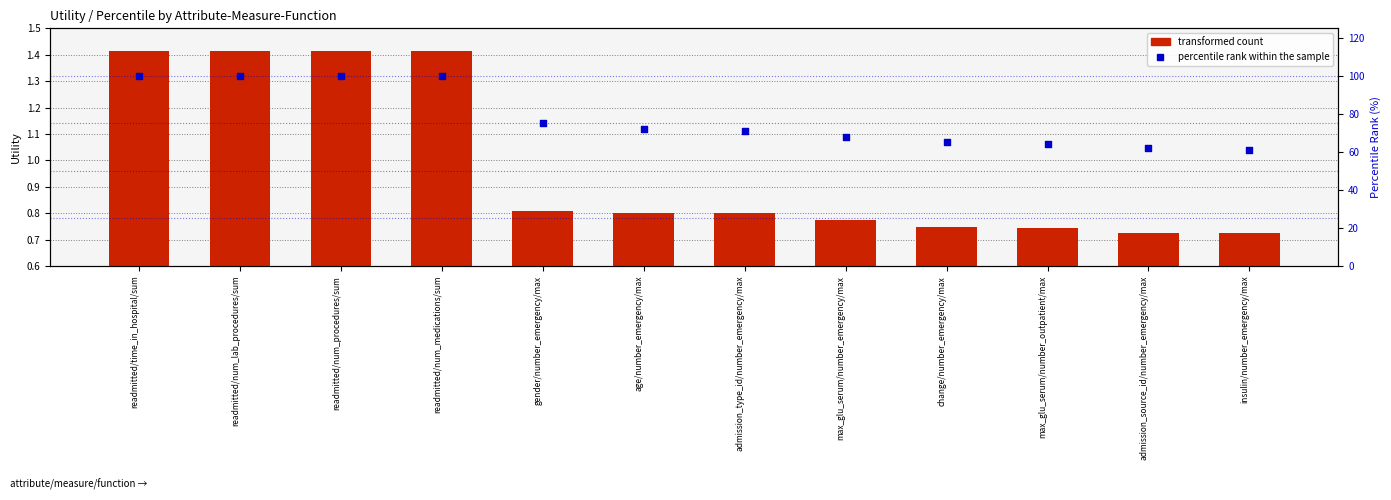

Which series contains the lowest Y value?

transformed count